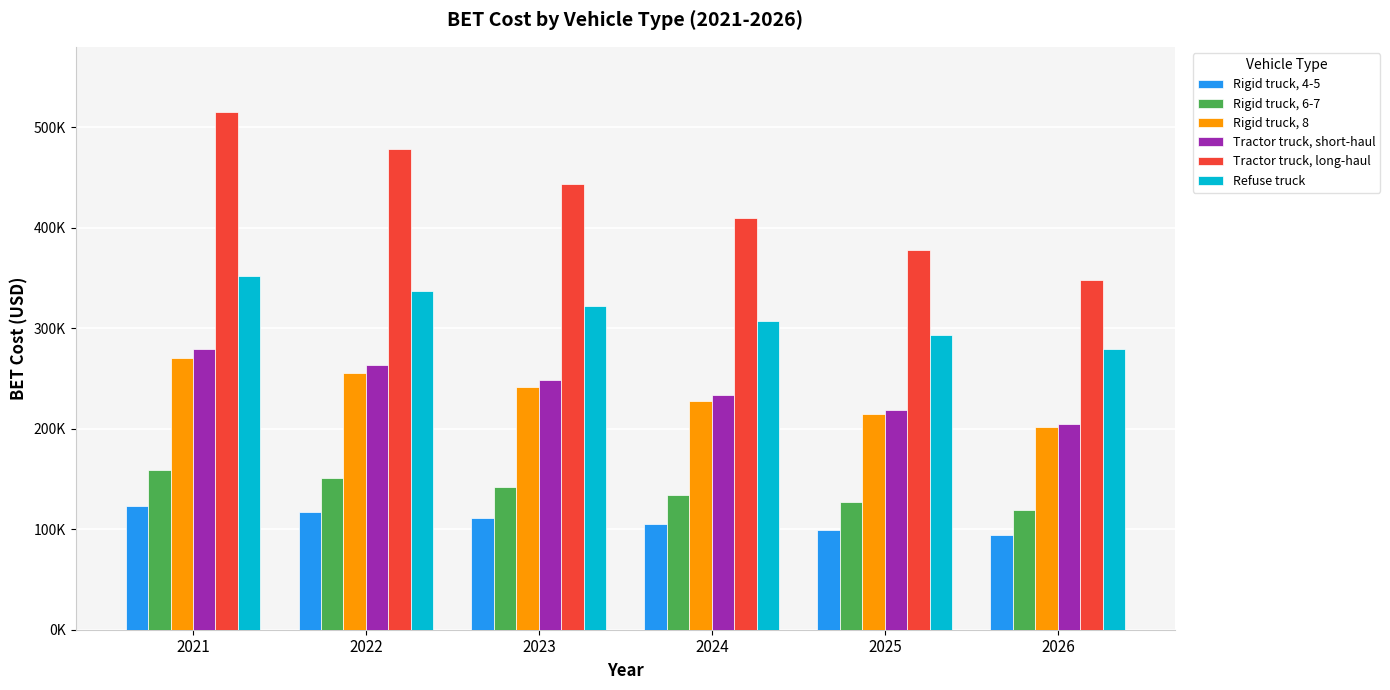

What is the approximate value of Tractor truck, short-haul at 2024?

233239.7